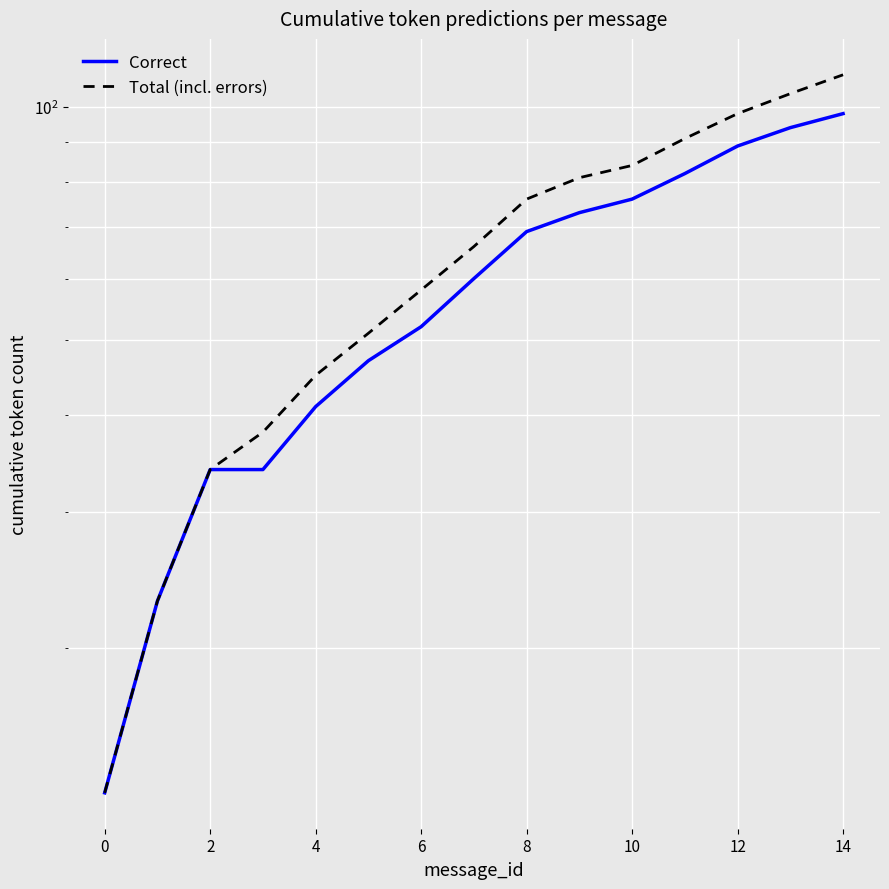

Is the value of Correct at 10 greater than the value of Total (incl. errors) at 11?

No